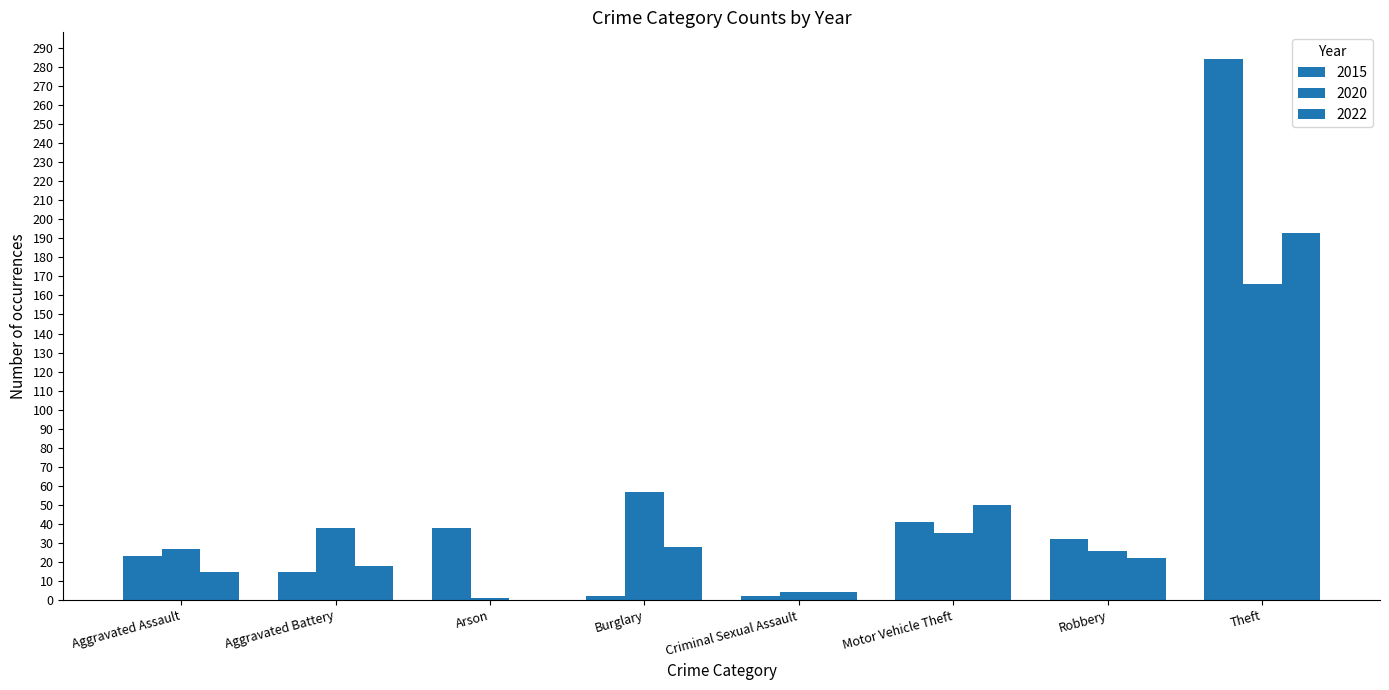

Count the number of categories in the chart.

8